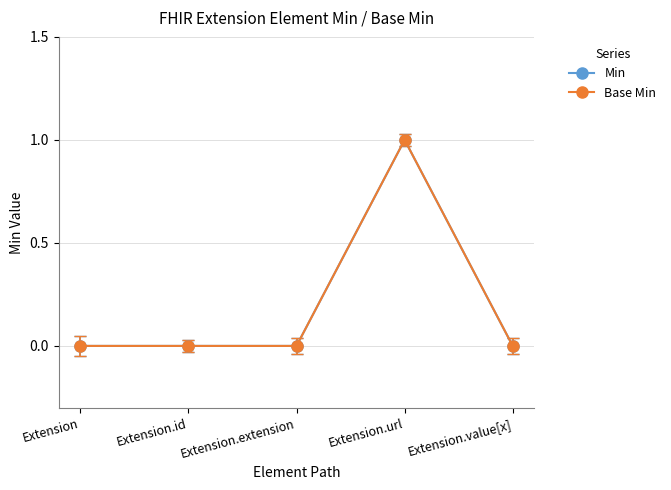

At which label does Min reach its peak?

Extension.url